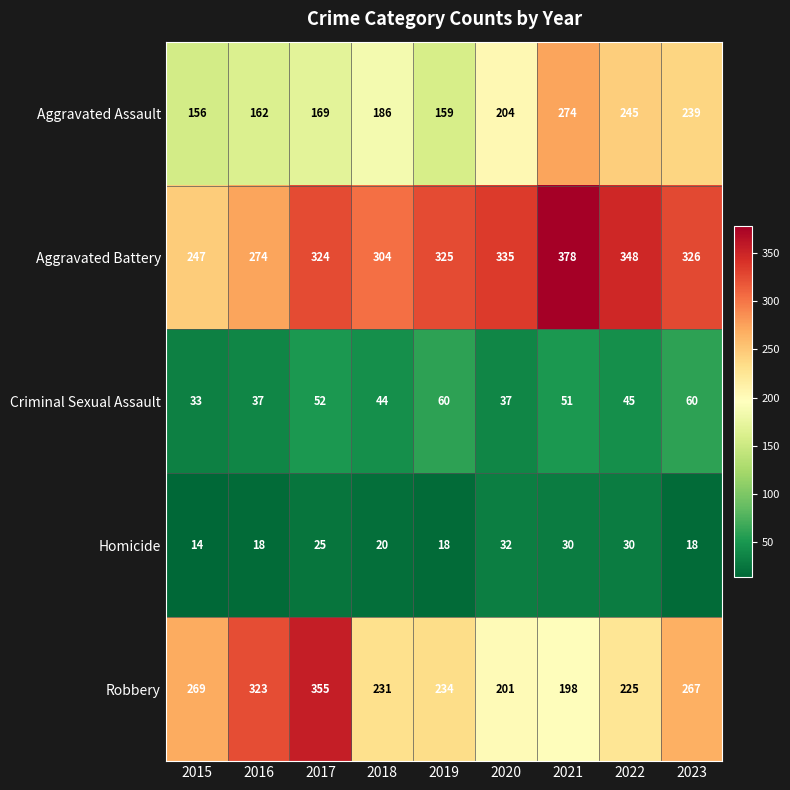

True or false: Aggravated Assault has a value of 274 at 2021.

True